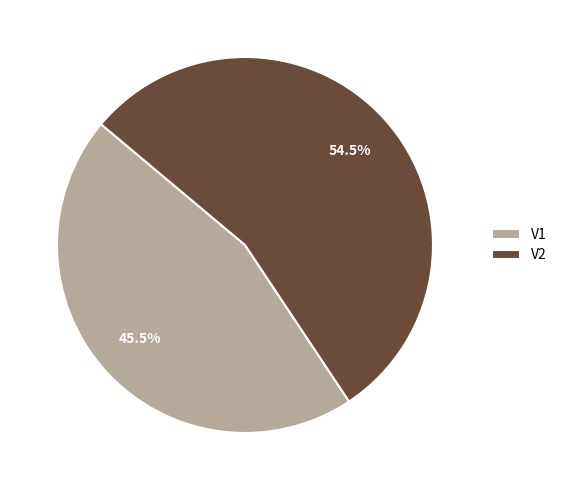

Rank the categories by value from highest to lowest.

V2, V1